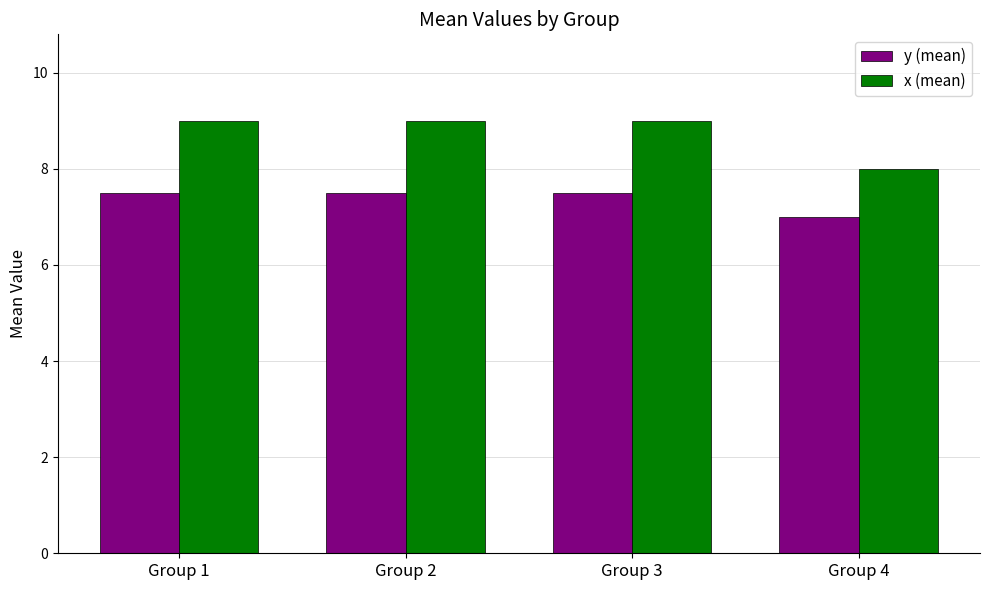

Count the y (mean) values in the range 7 to 8.

4